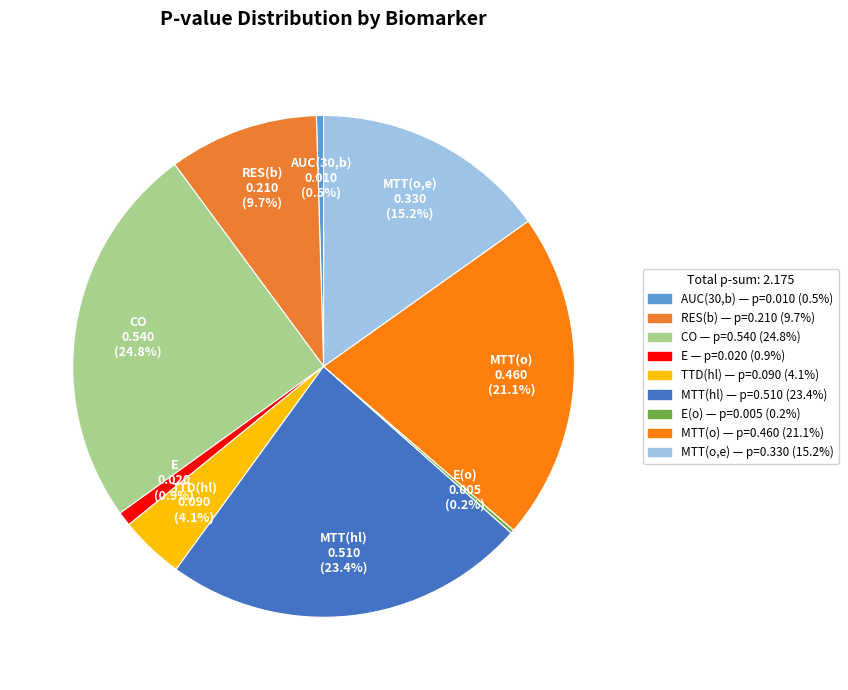

Is CO the majority of the pie?

No